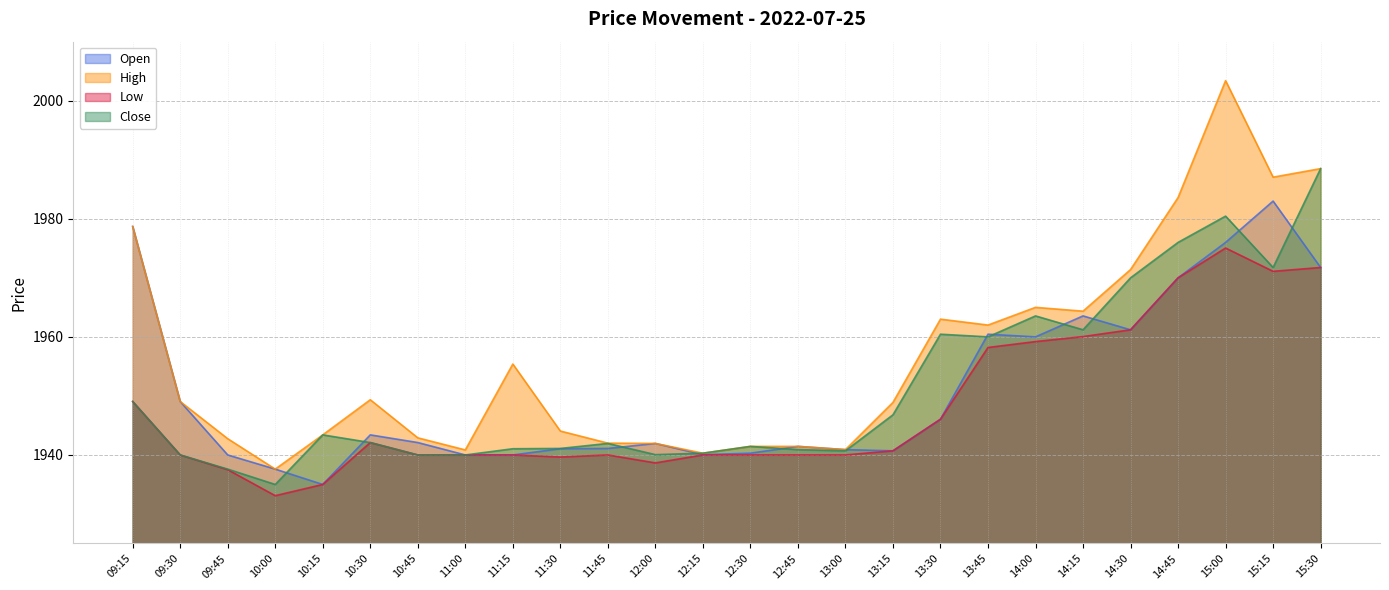

What is the total value across all series at 14:30?

7863.8